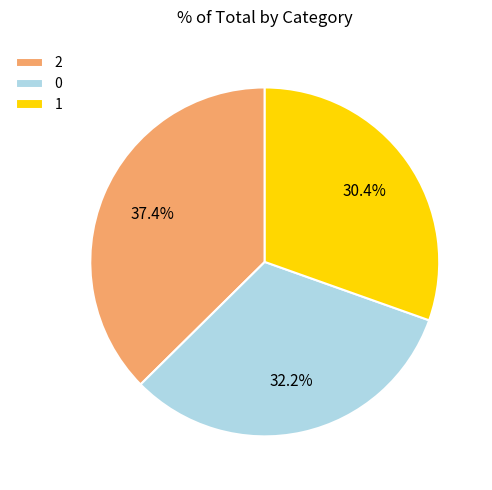

To the nearest percent, what is the difference between the 1 and 0 slice percentages?

2%